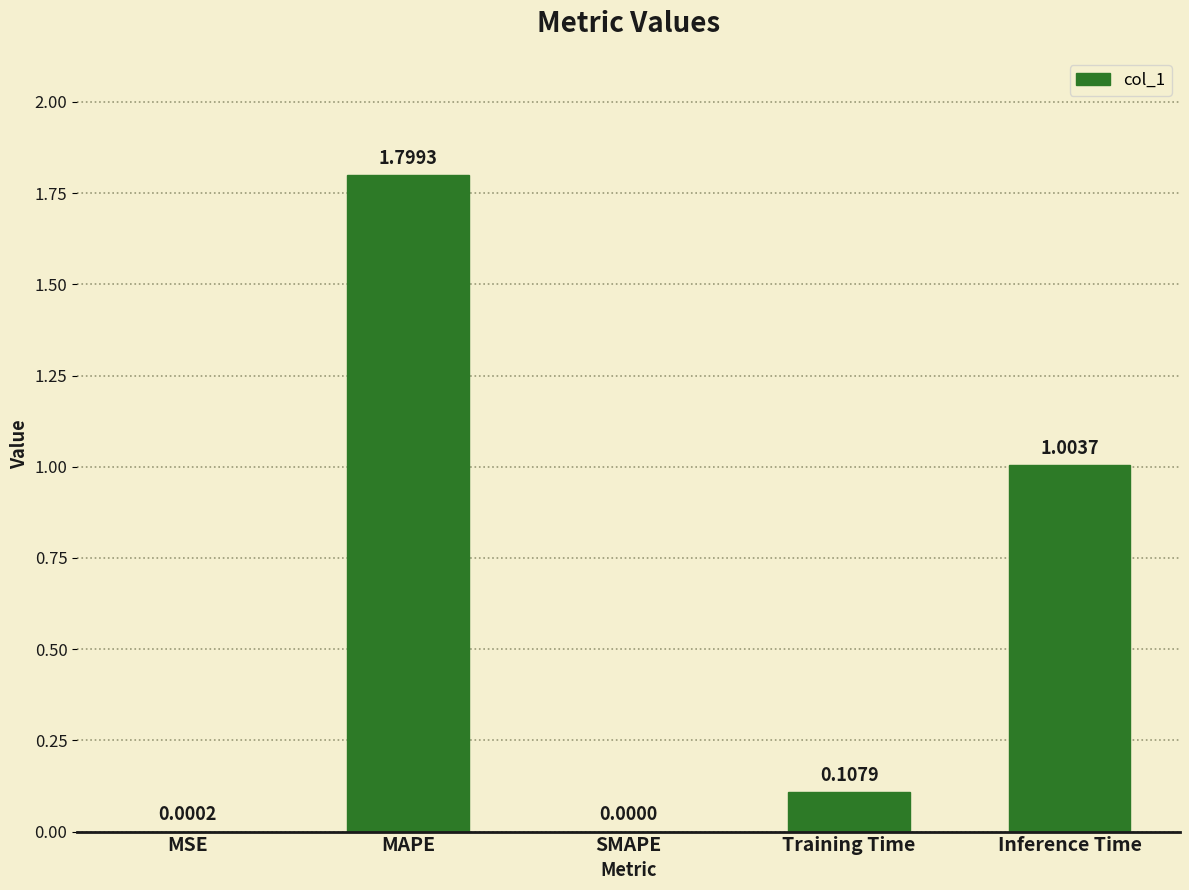

Between Inference Time and MSE, which is larger?

Inference Time